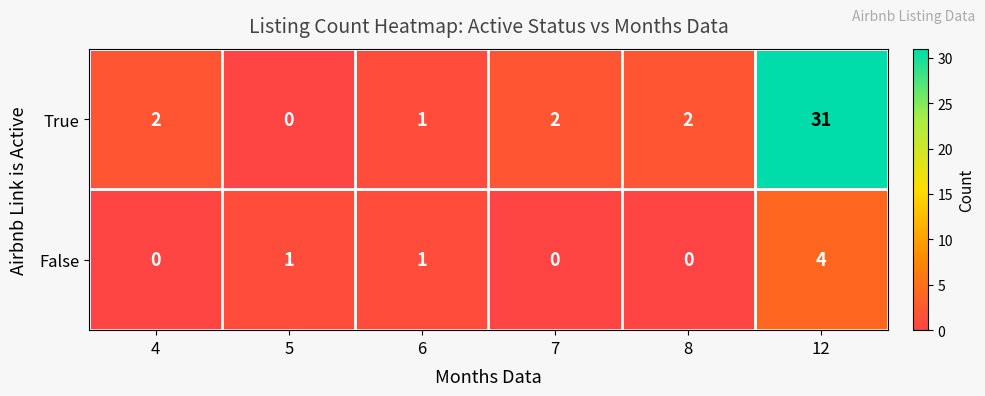

Which series has the largest total across all categories?

True